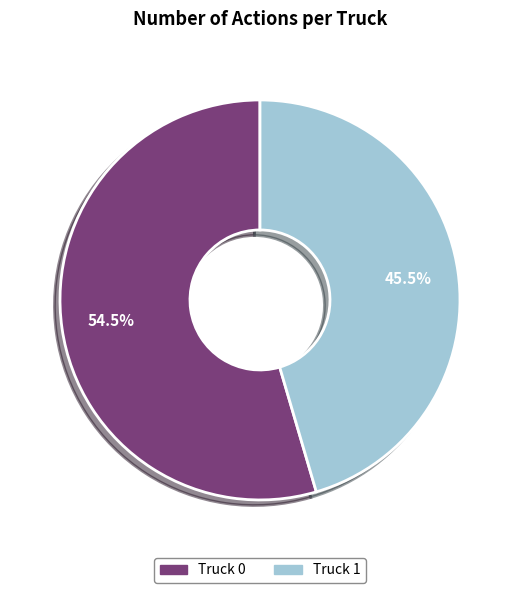

To the nearest percent, what is the difference between the largest and smallest slice percentages?

9%